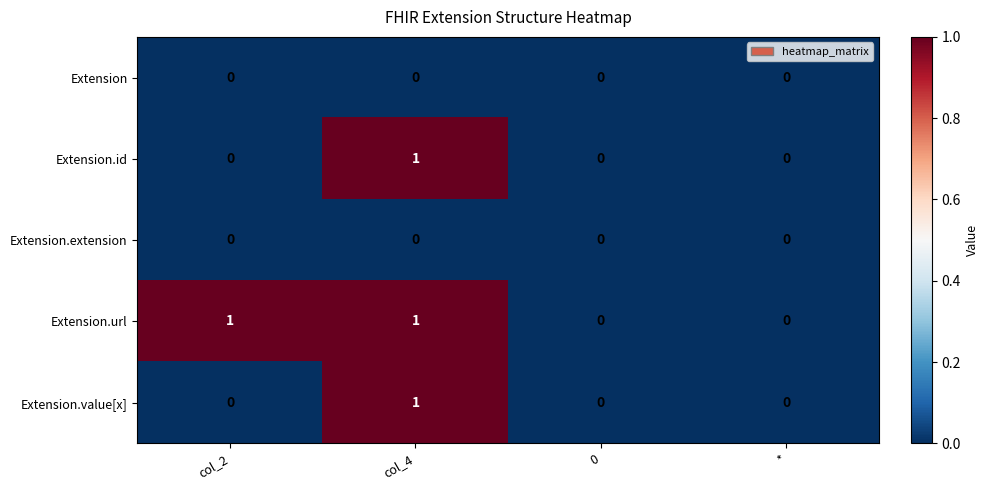

At which category is the sum across all series the highest?

col_4